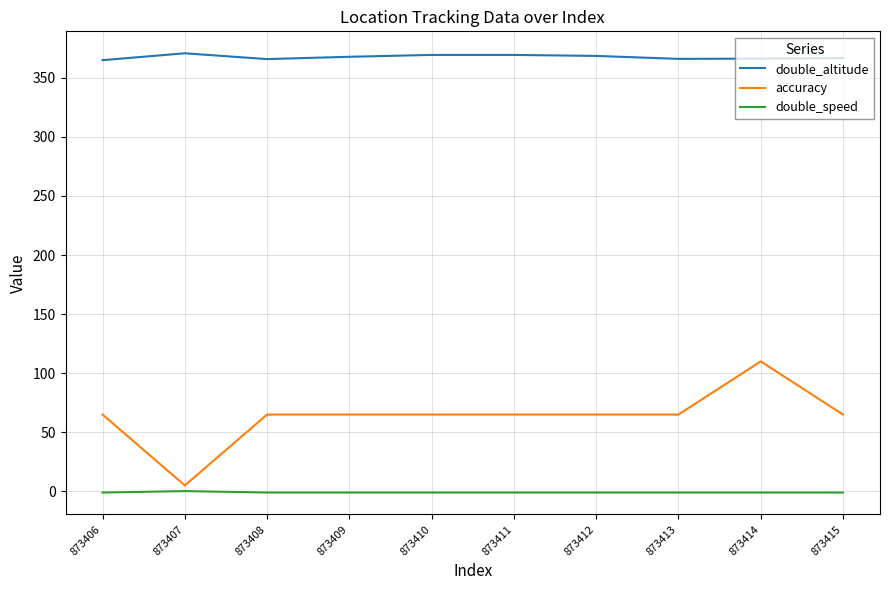

Does the chart have visible grid lines?

Yes